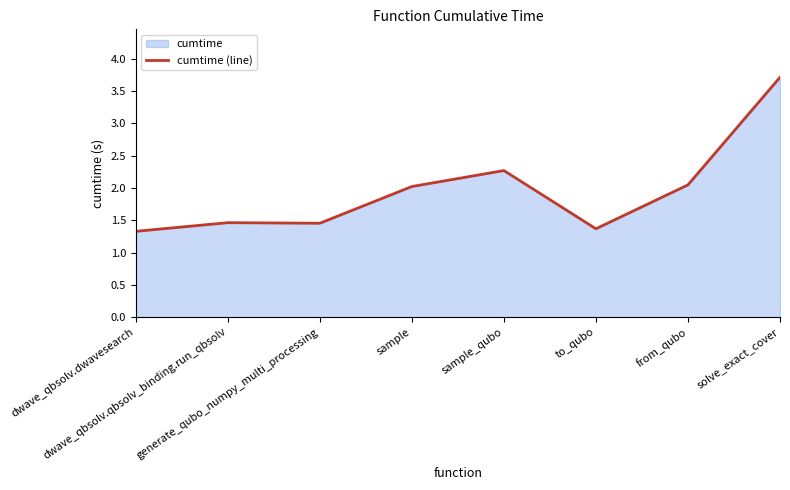

What is the maximum value shown in the chart?

3.7